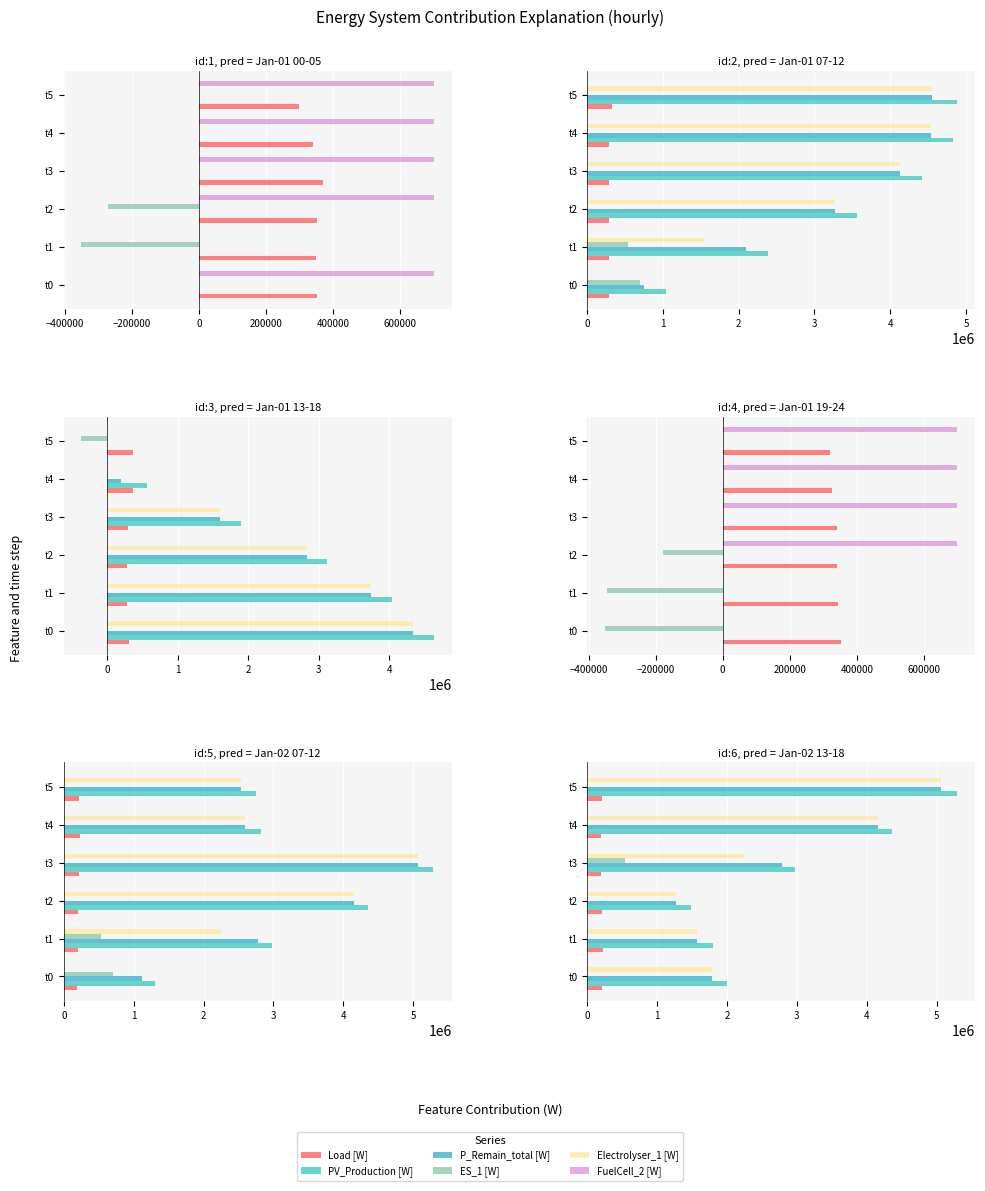

Which series has the largest range (max minus min)?

PV_Production [W]